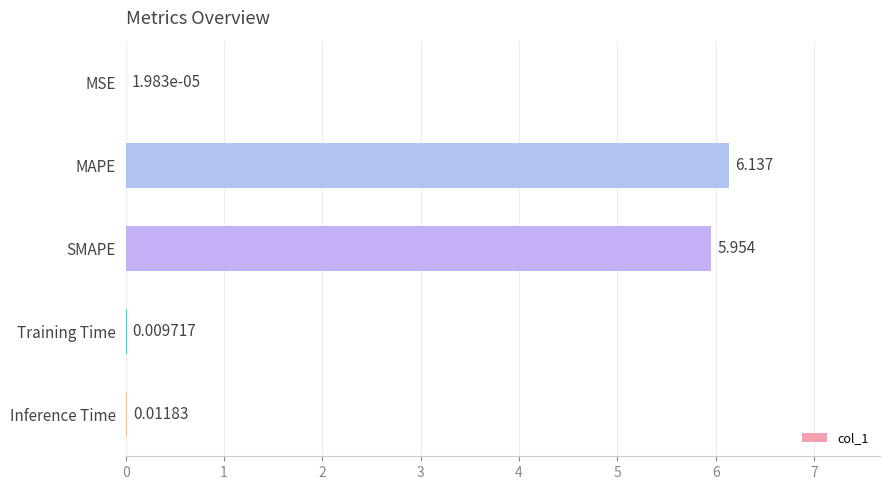

Where is the data nearest to the value 3?

SMAPE